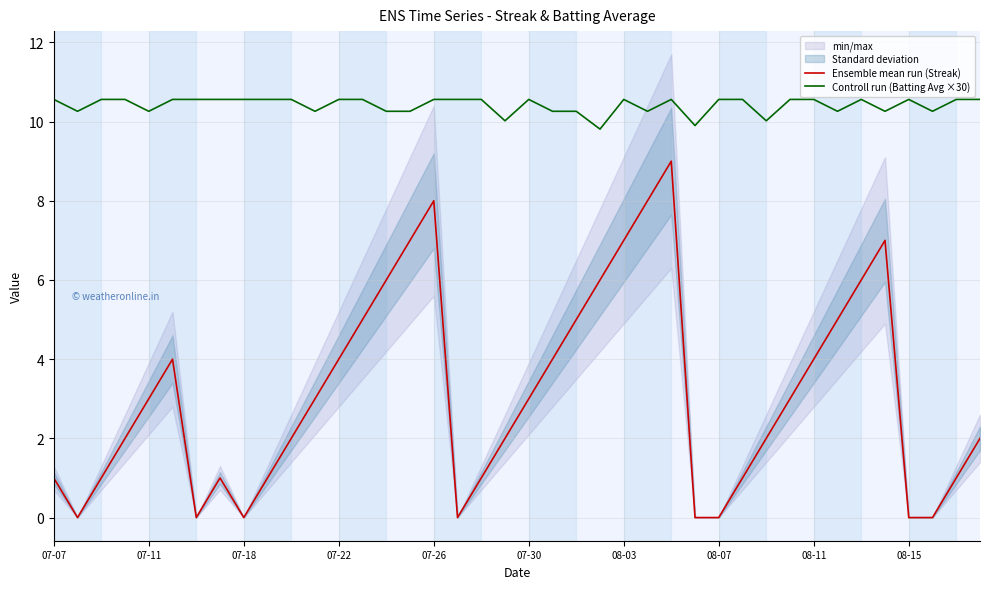

True or false: Controll run (Batting Avg ×30) and Ensemble mean run (Streak) intersect in this chart.

False